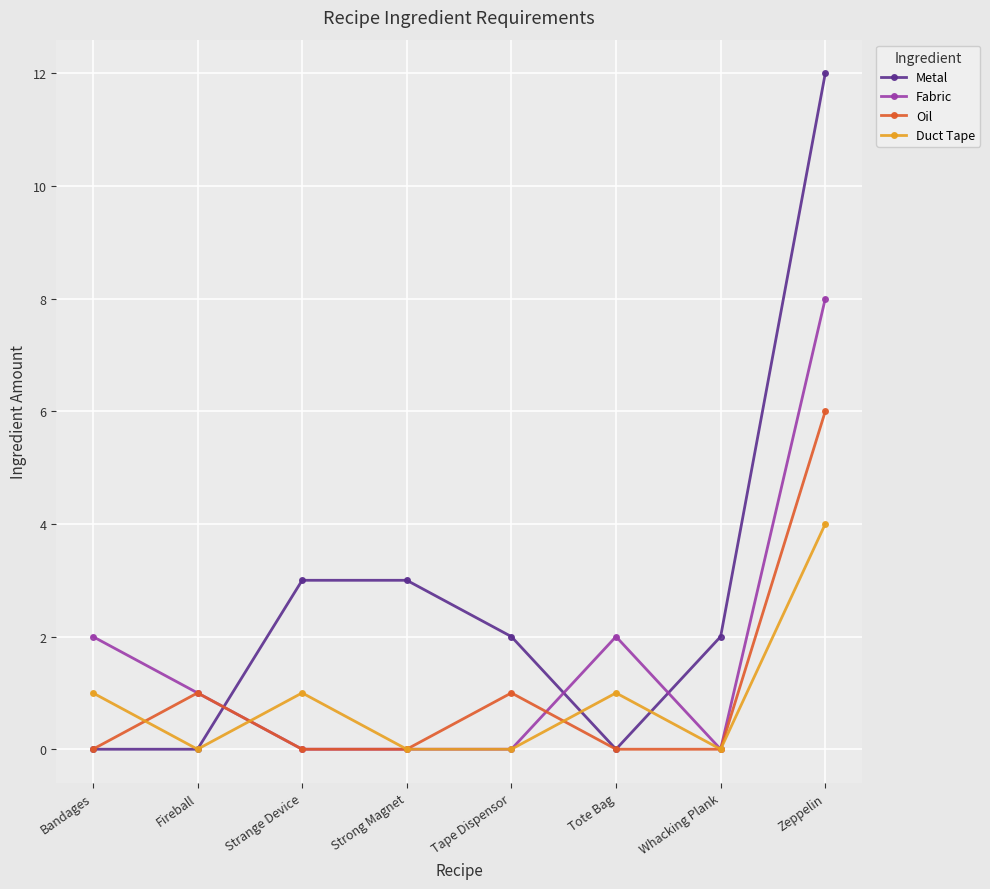

Reading right to left, what are all the values shown in this chart?

Metal: Zeppelin=12	Whacking Plank=2	Tote Bag=0	Tape Dispensor=2	Strong Magnet=3	Strange Device=3	Fireball=0	Bandages=0
Fabric: Zeppelin=8	Whacking Plank=0	Tote Bag=2	Tape Dispensor=0	Strong Magnet=0	Strange Device=0	Fireball=1	Bandages=2
Oil: Zeppelin=6	Whacking Plank=0	Tote Bag=0	Tape Dispensor=1	Strong Magnet=0	Strange Device=0	Fireball=1	Bandages=0
Duct Tape: Zeppelin=4	Whacking Plank=0	Tote Bag=1	Tape Dispensor=0	Strong Magnet=0	Strange Device=1	Fireball=0	Bandages=1